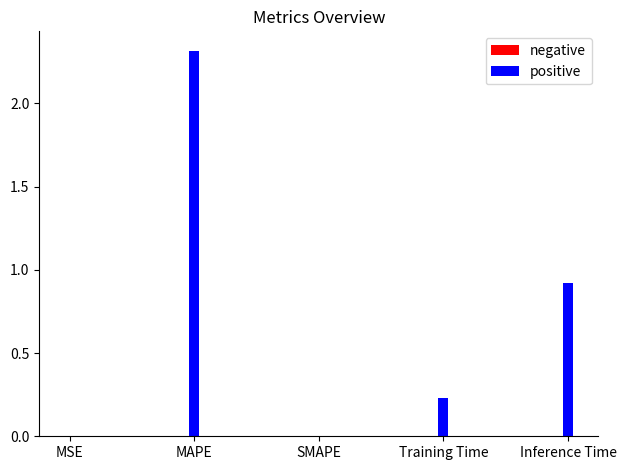

How many values in the positive series exceed 0?

4